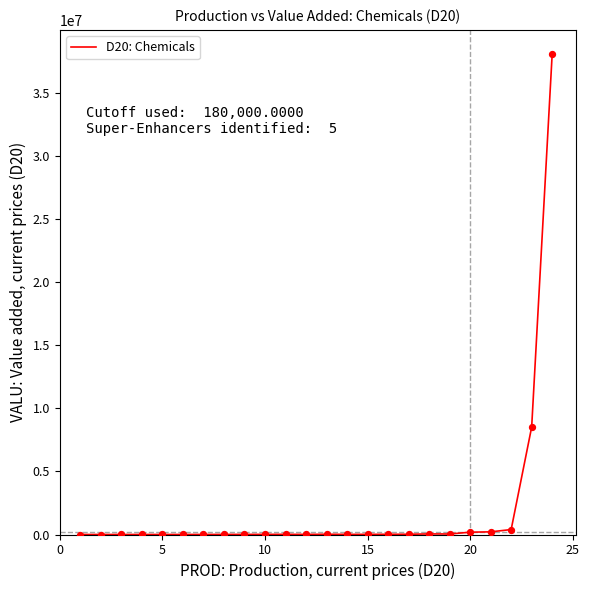

What is the maximum value shown in the chart?

38090317.0